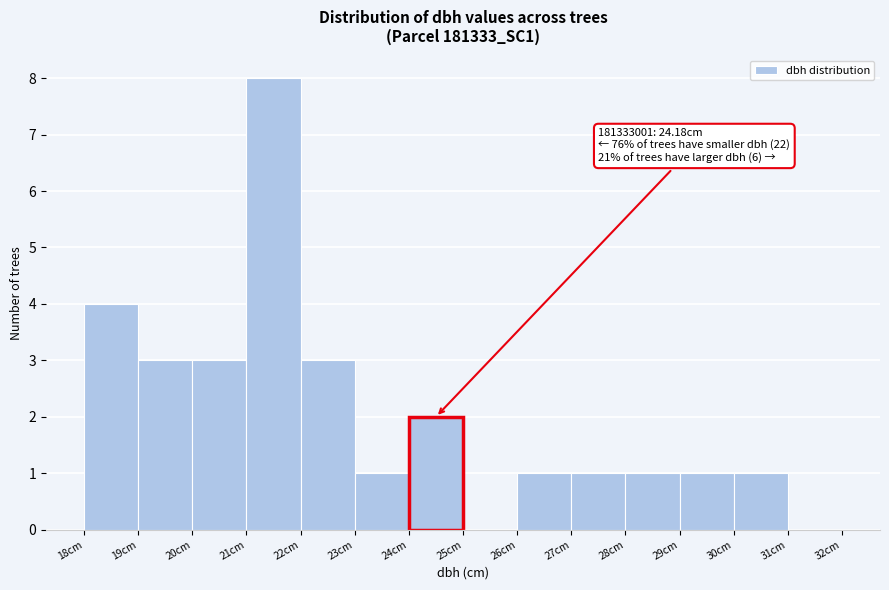

Over which range of the x-axis is the bar tallest?

21 to 22